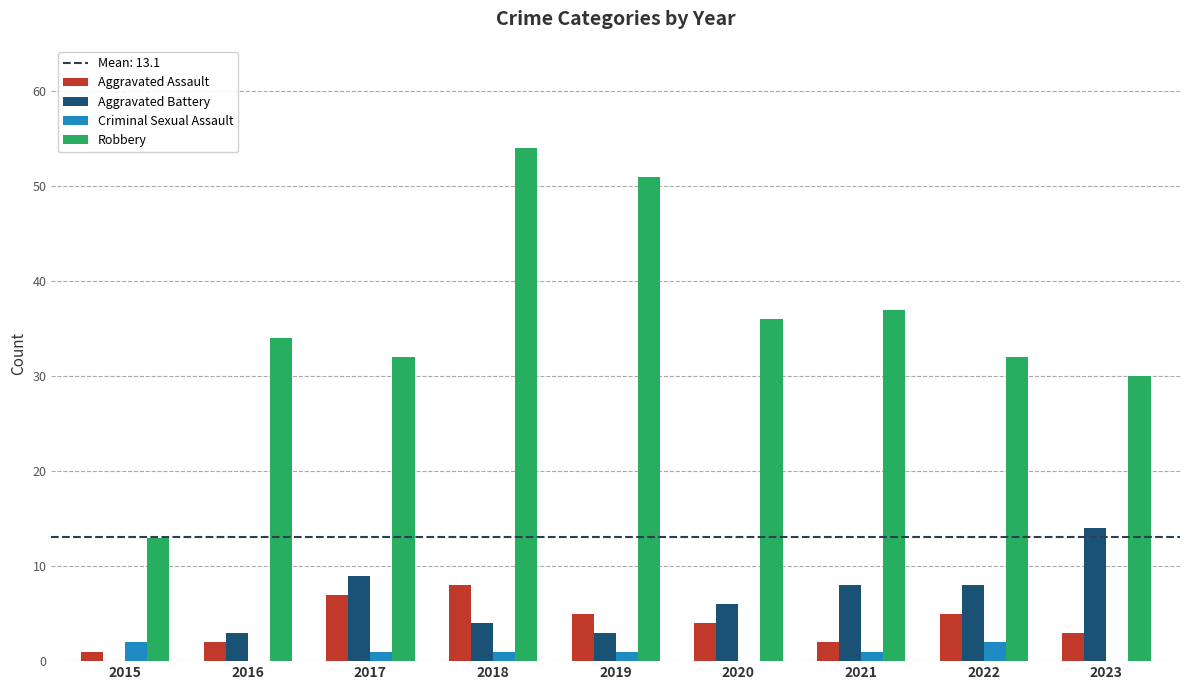

Read the Aggravated Assault value at 2020.

4